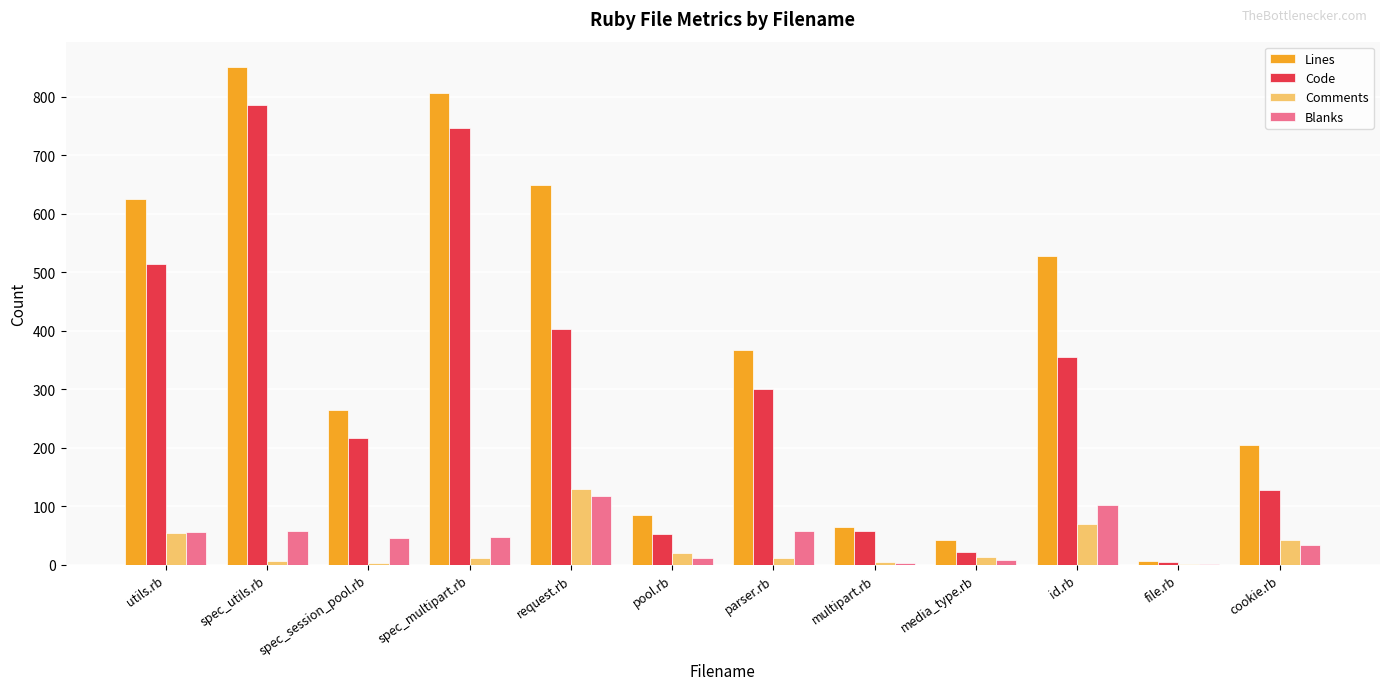

What is the greatest value displayed?

852